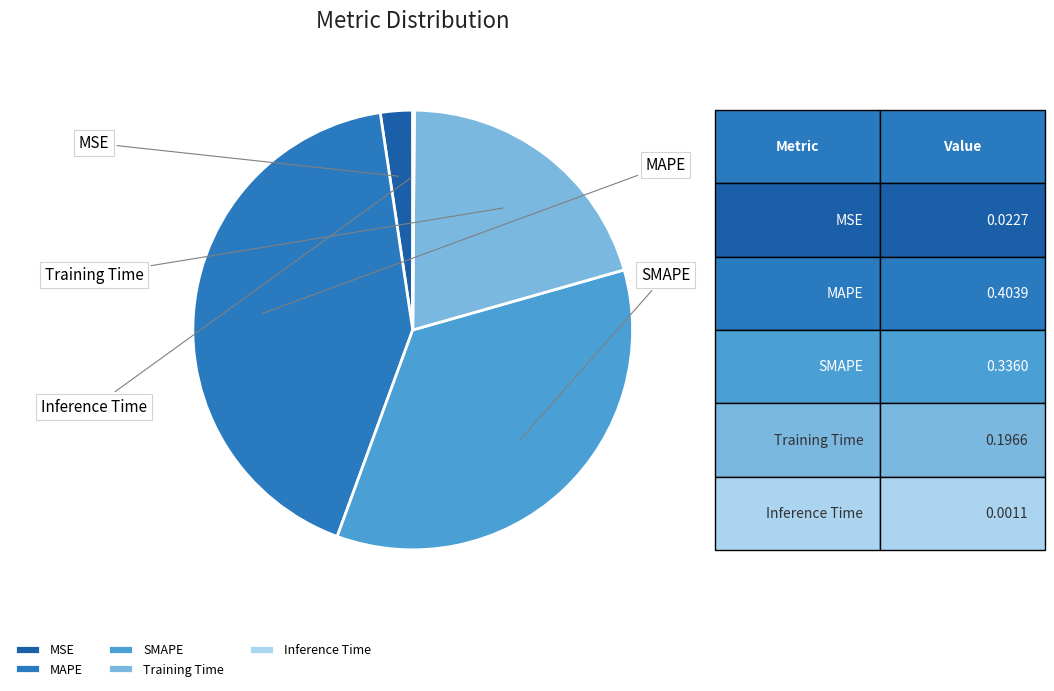

What is the smallest slice in the pie chart?

Inference Time